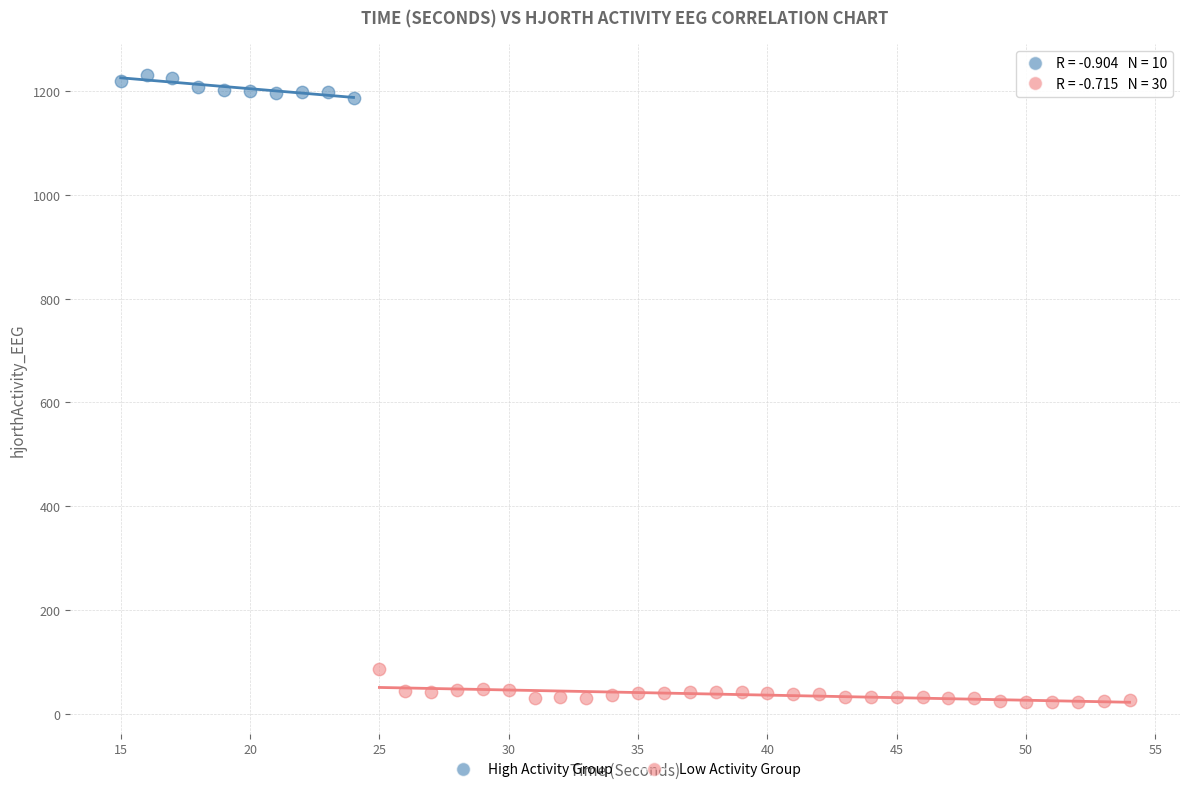

Which series reaches the maximum Y coordinate?

High Activity Group